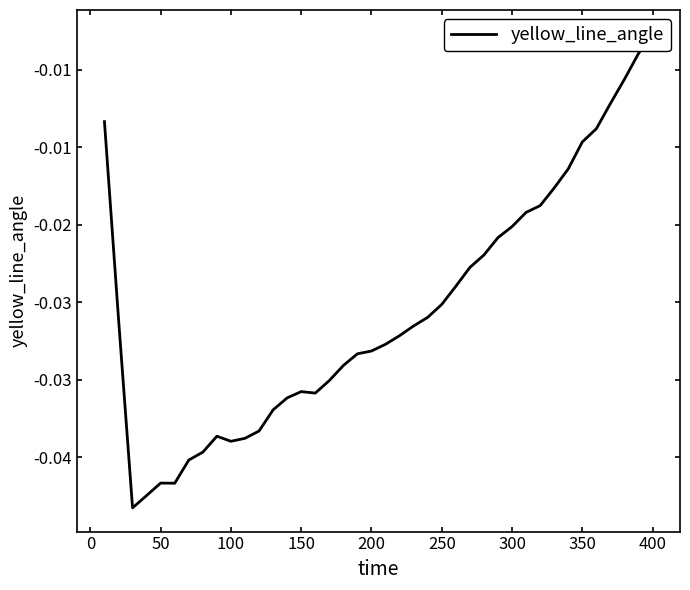

How many lines are shown in the chart?

1